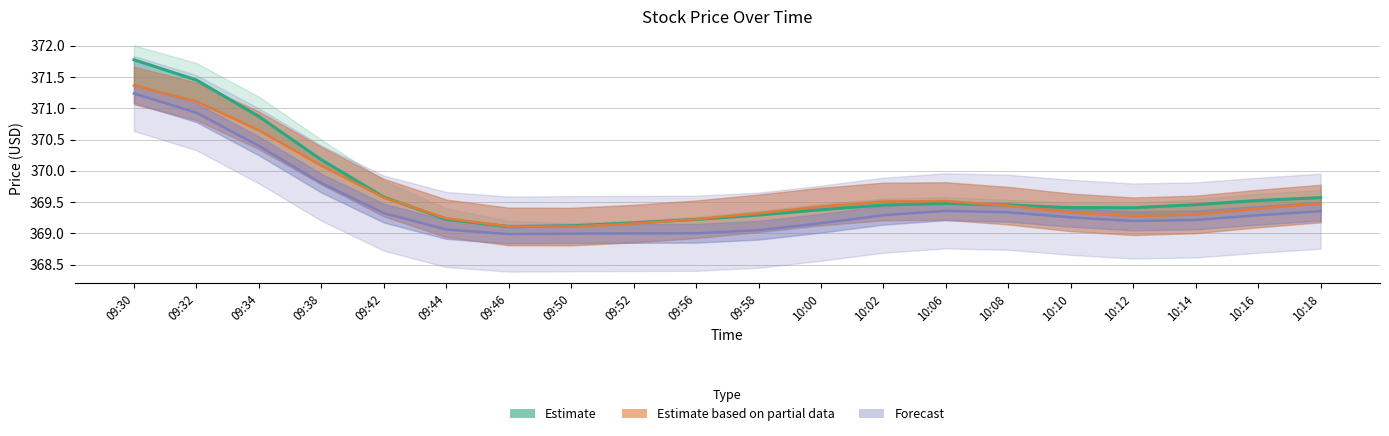

Rank the series by their maximum value, from highest to lowest.

Estimate (Close), Estimate based on partial (Open), Forecast (Low)